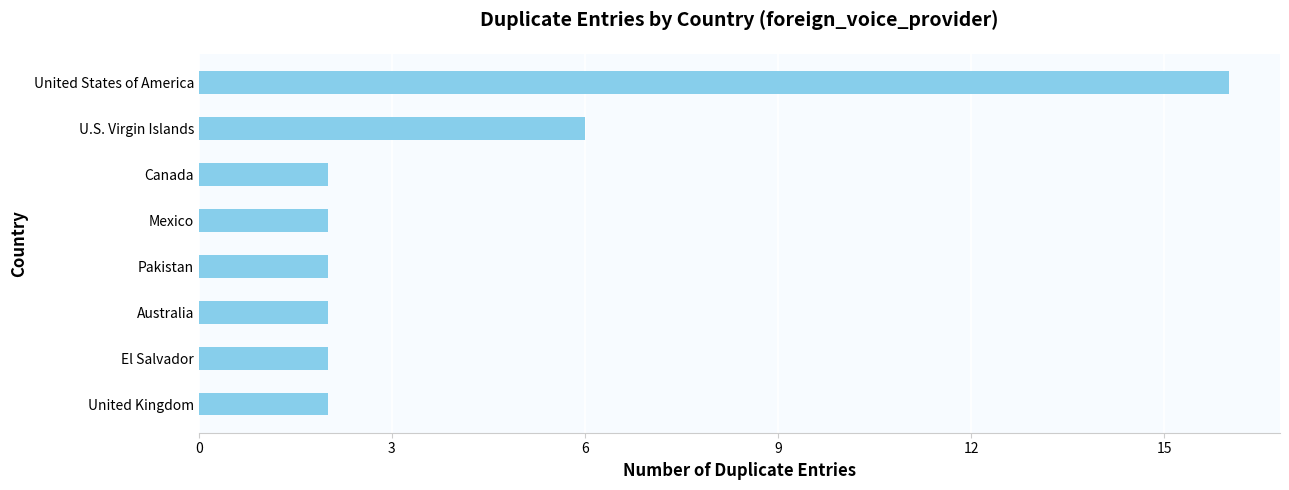

Reading bottom to top, what are all the values shown in this chart?

United Kingdom=2	El Salvador=2	Australia=2	Pakistan=2	Mexico=2	Canada=2	U.S. Virgin Islands=6	United States of America=16